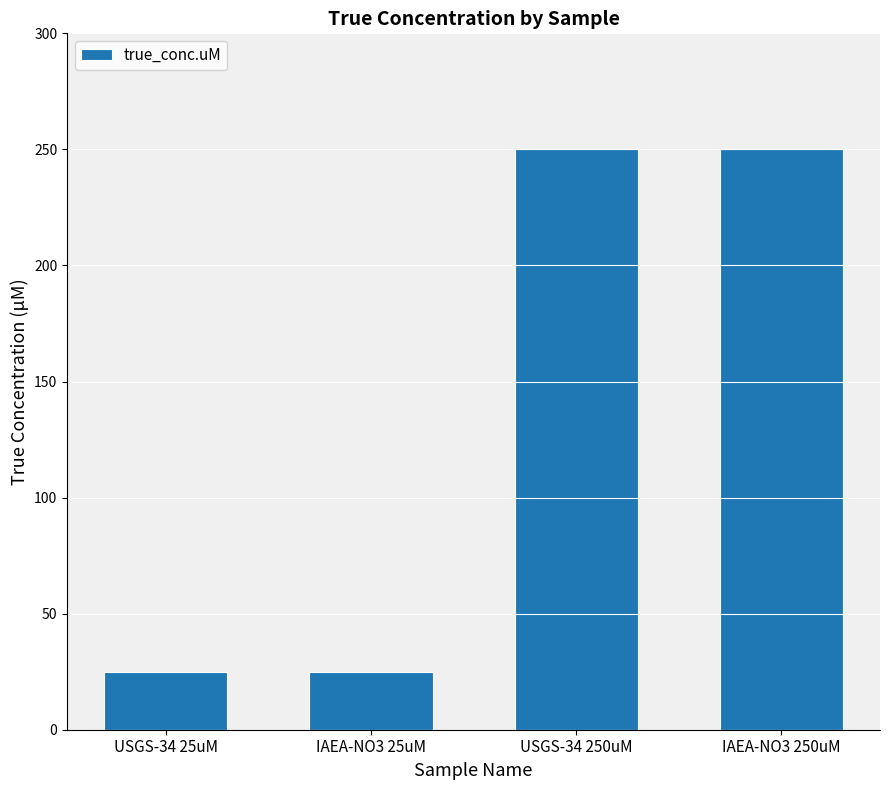

What is the ratio of the value at IAEA-NO3 25uM to the value at USGS-34 250uM?

0.1